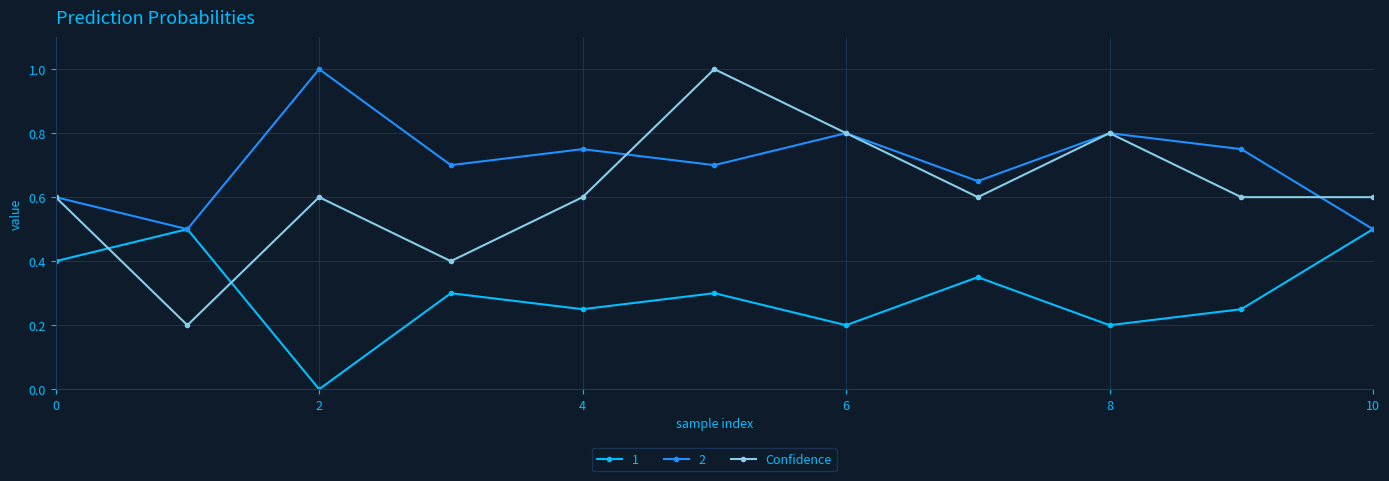

What is the greatest value displayed?

1.0